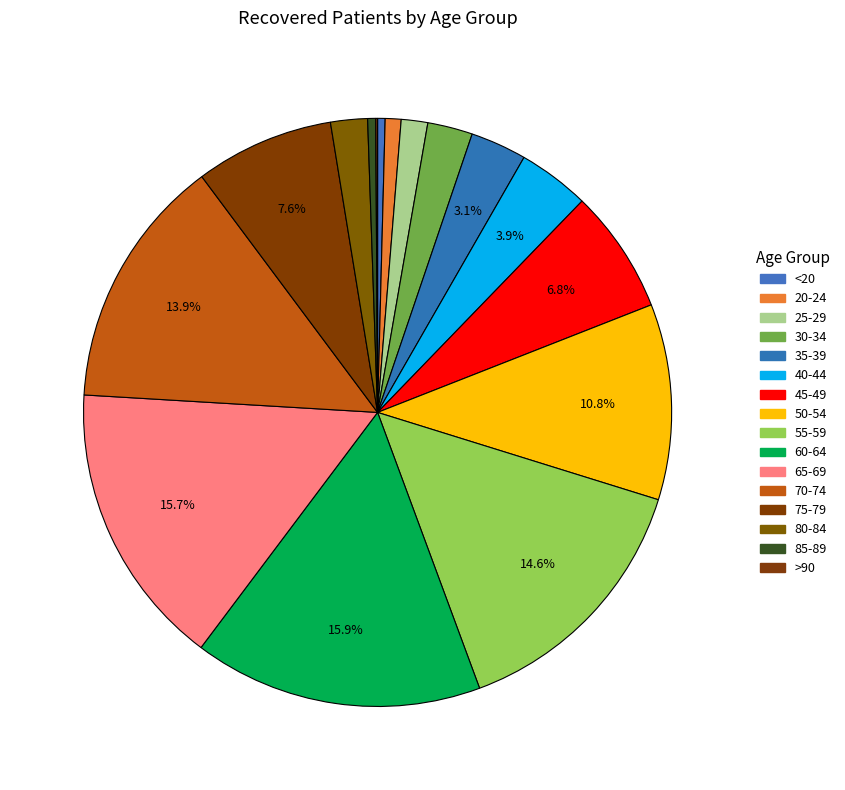

What is the change in value from 20-24 to >90?

-103